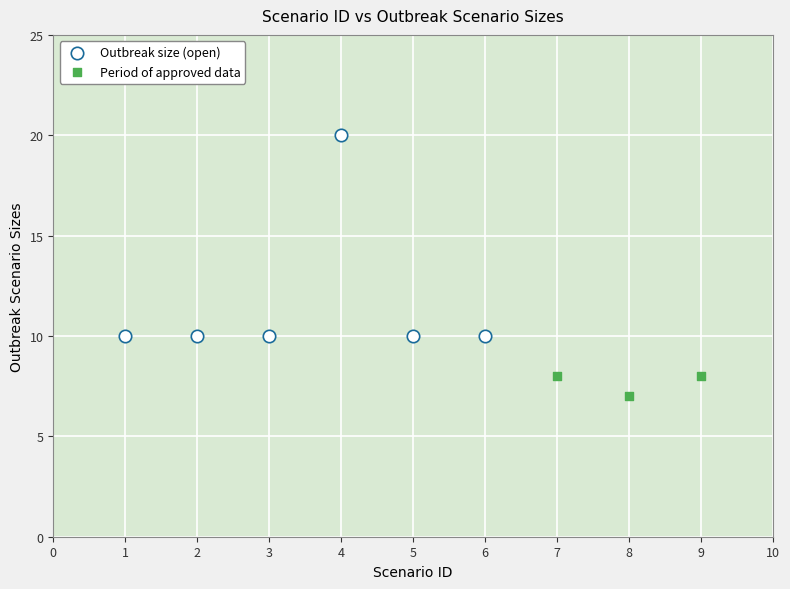

Which series has the largest Y range (max minus min)?

Outbreak size (open)